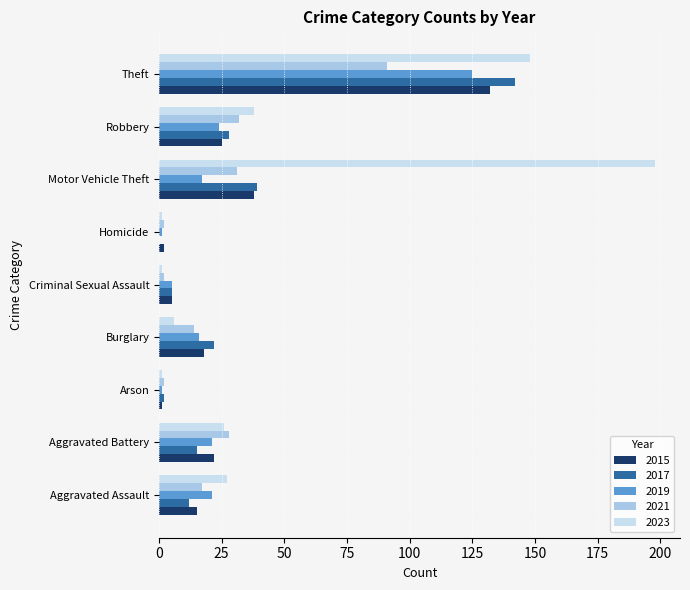

What is the sum of all 2021 values?

219